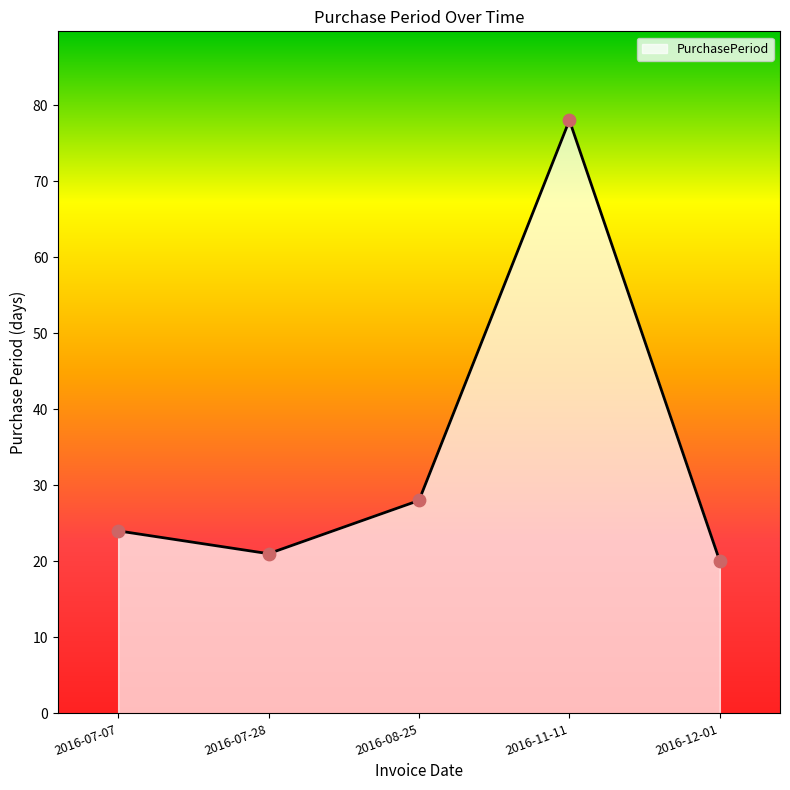

Which has a higher value, 2016-12-01 or 2016-08-25?

2016-08-25